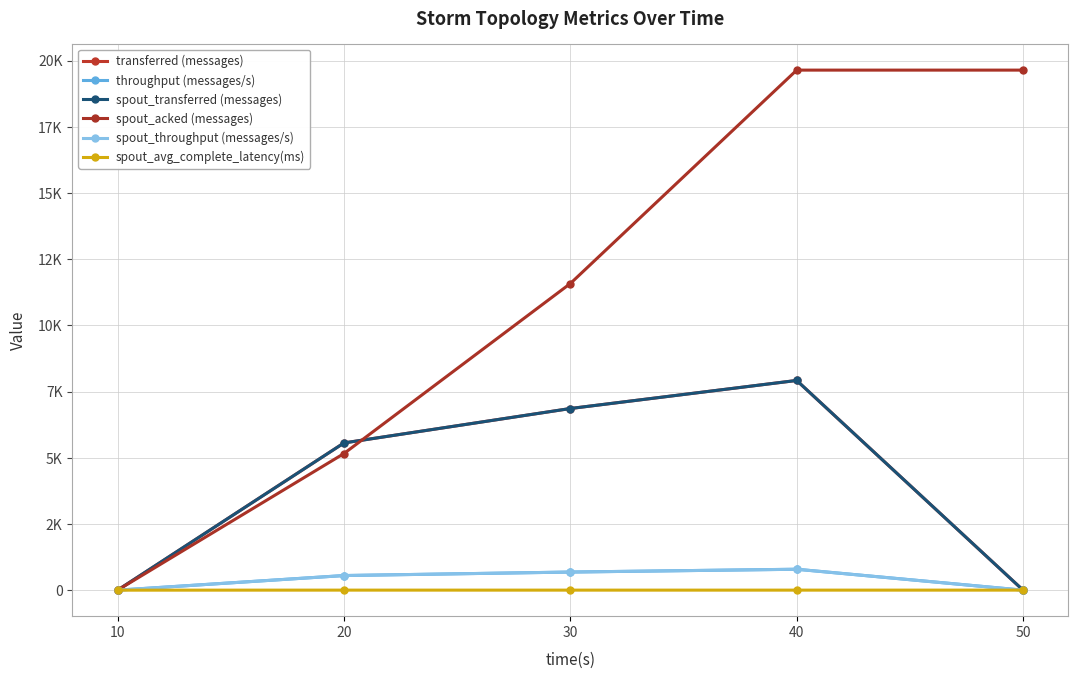

Is this an area chart (filled region under the line)?

No